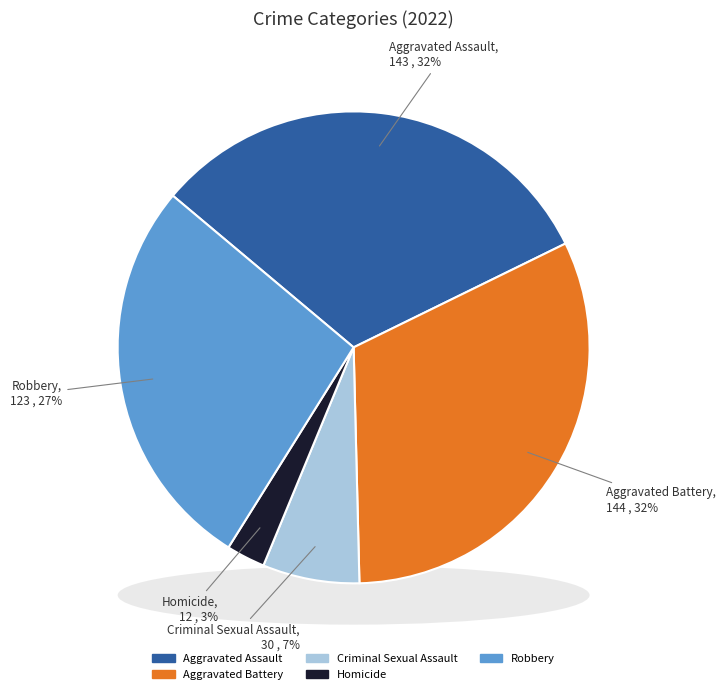

Rank the categories by value from lowest to highest.

Homicide, Criminal Sexual Assault, Robbery, Aggravated Assault, Aggravated Battery